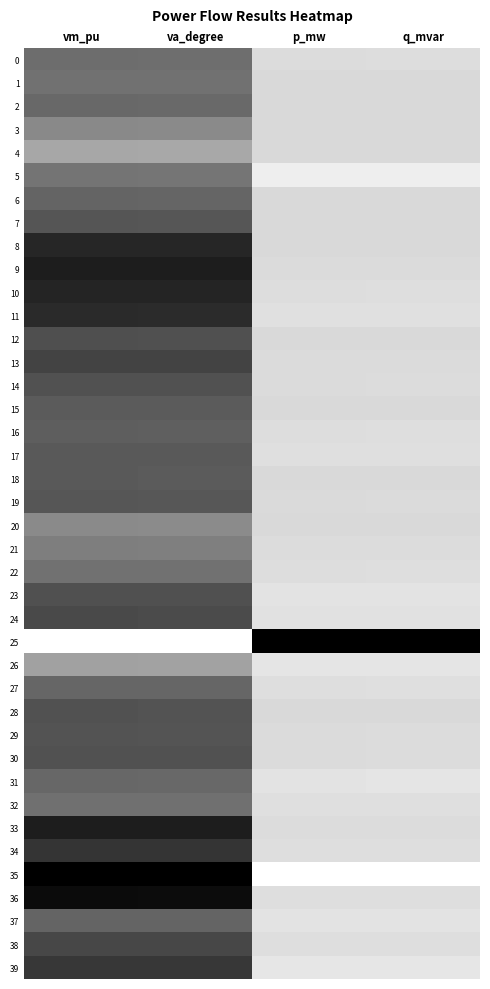

How many distinct data groups are displayed?

40